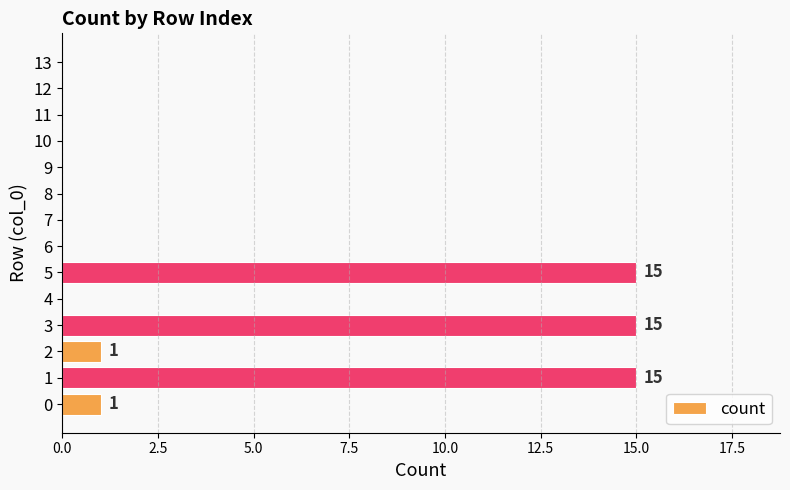

What is the sum of all values?

47